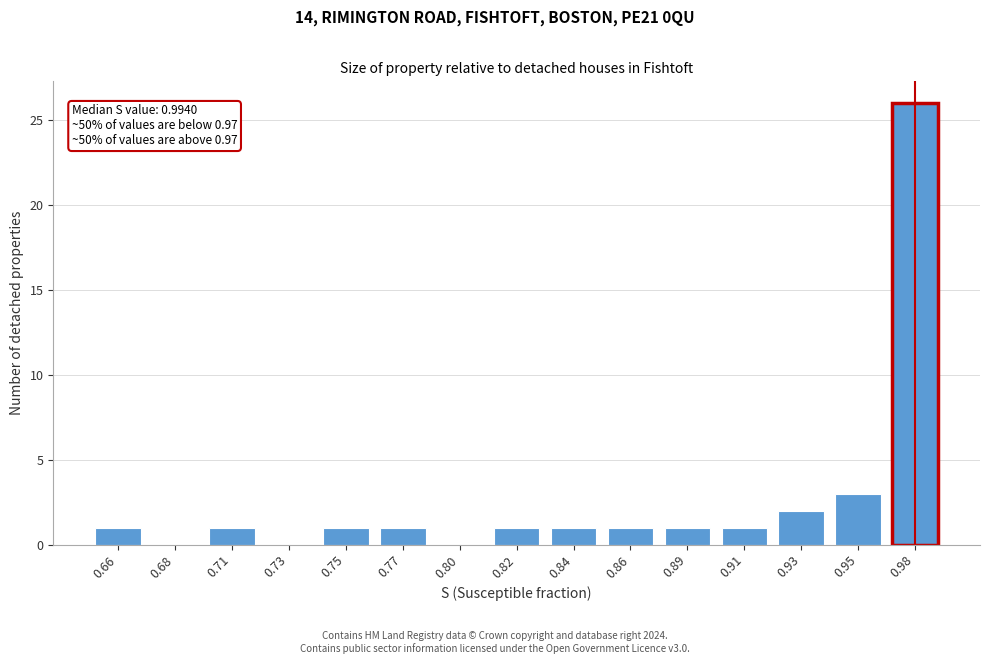

Reading right to left, what are all the values shown in this chart?

0.98=26	0.95=3	0.93=2	0.91=1	0.89=1	0.86=1	0.84=1	0.82=1	0.80=0	0.77=1	0.75=1	0.73=0	0.71=1	0.68=0	0.66=1